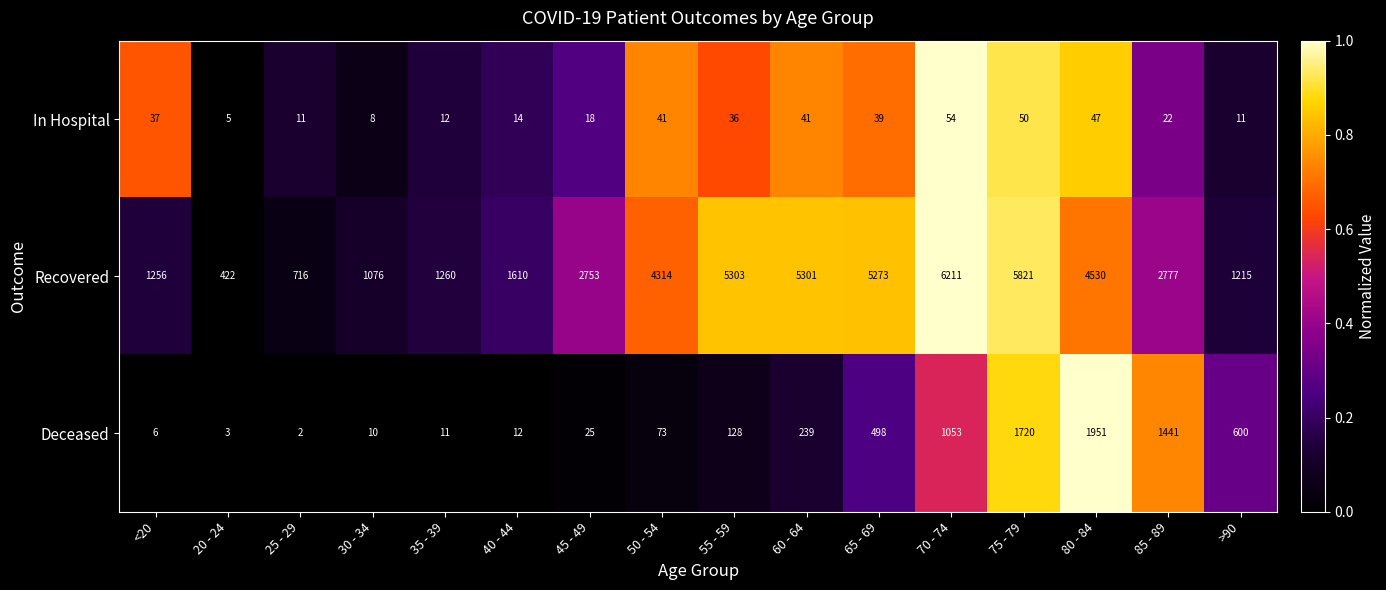

The Deceased series shows 1540 at 70 - 74. True or false?

False